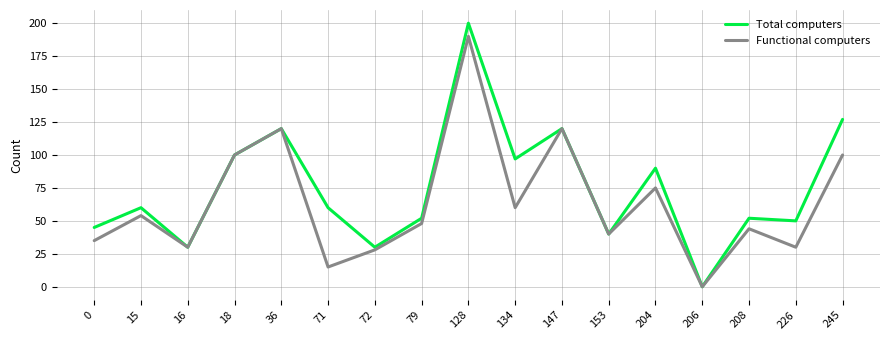

At how many categories does at least one series exceed 67?

7